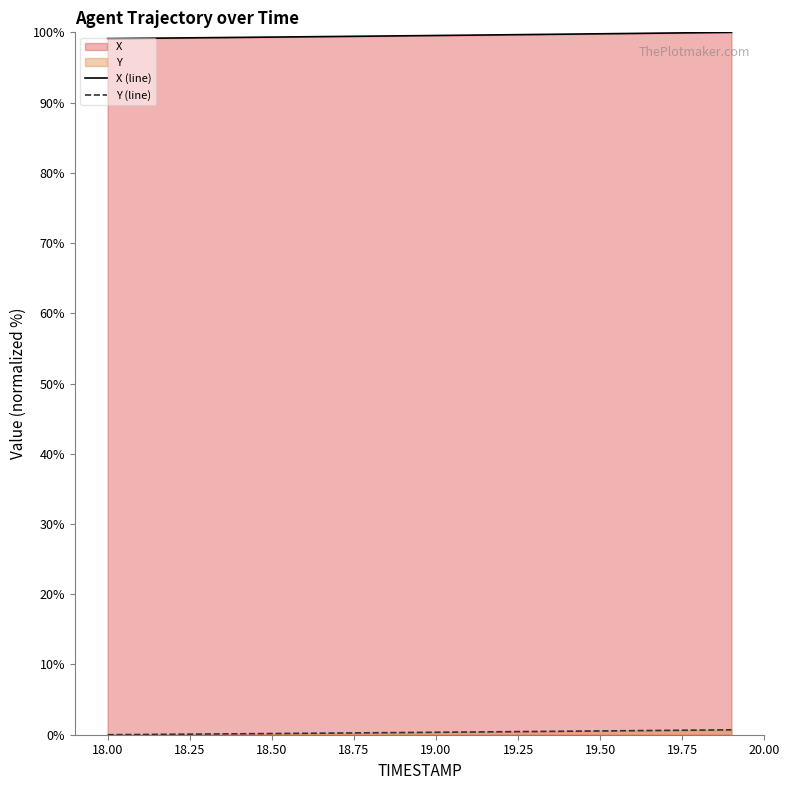

Which series has the largest total across all categories?

X (line)